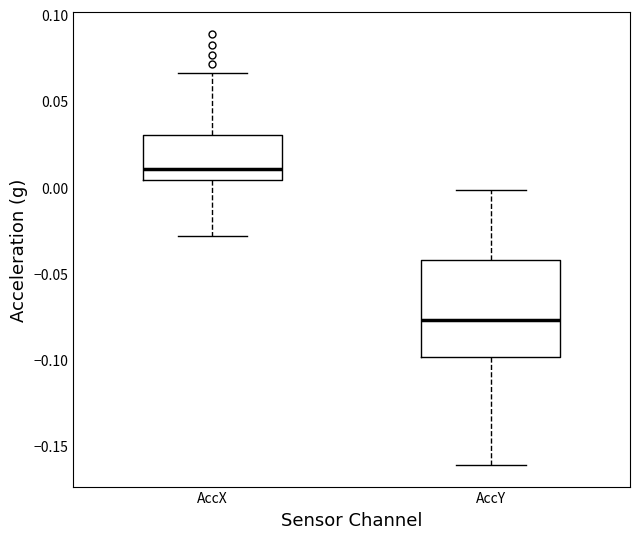

Where is the lower edge of the box for AccY on the y-axis? The values are not printed on the chart, so give them approximately, as read against the axis.

-0.100